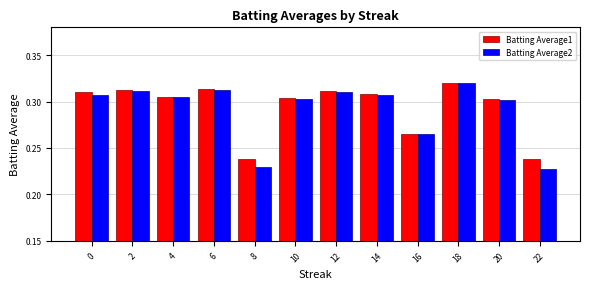

What are all the series names shown in the legend?

Batting Average1, Batting Average2